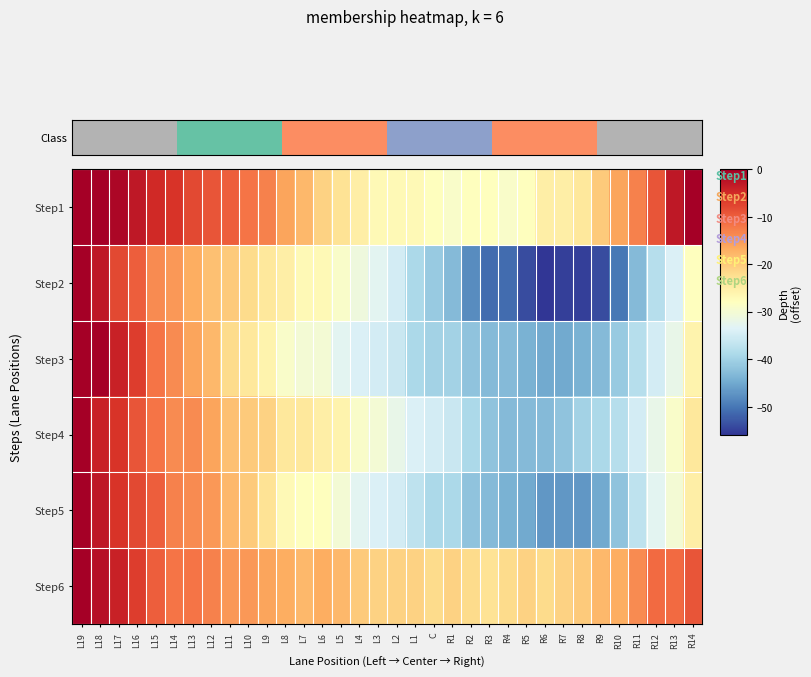

Which has a higher value, R11 or L4?

R11